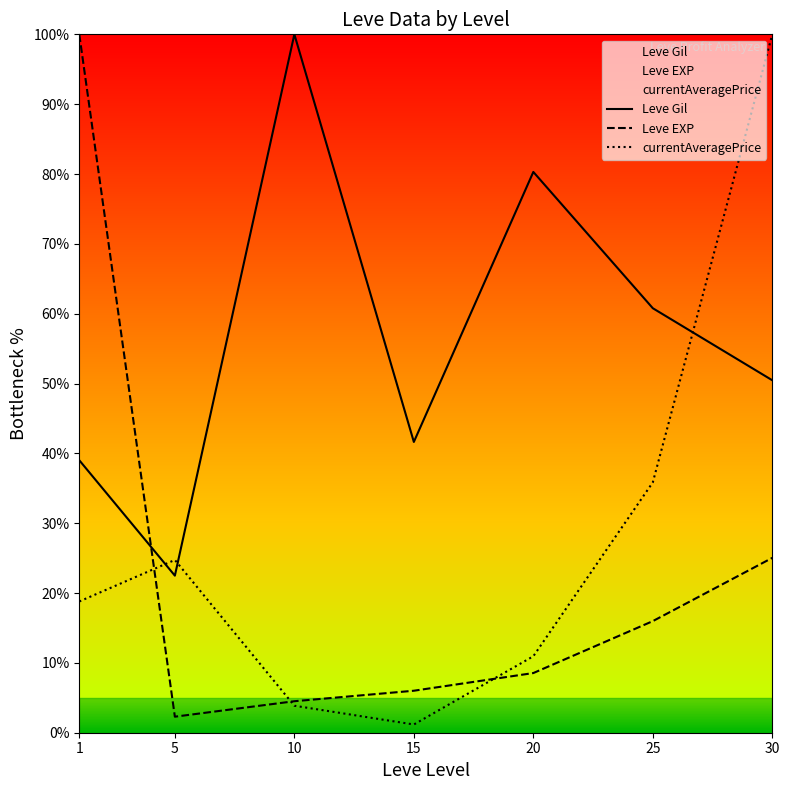

Which series changed the most between 25 and 30?

currentAveragePrice